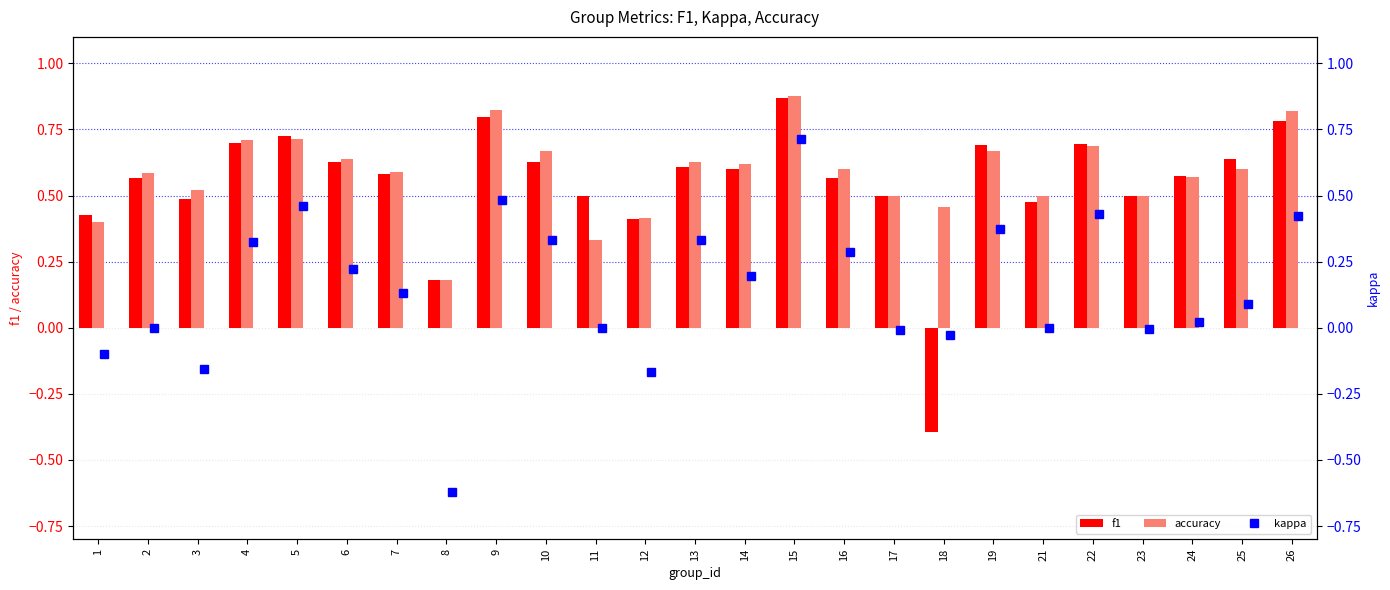

Reading left to right, transcribe all the data shown in this chart.

f1: 0.4	0.6	0.5	0.7	0.7	0.6	0.6	0.2	0.8	0.6	0.5	0.4	0.6	0.6	0.9	0.6	0.5	-0.4	0.7	0.5	0.7	0.5	0.6	0.6	0.8
accuracy: 0.4	0.6	0.5	0.7	0.7	0.6	0.6	0.2	0.8	0.7	0.3	0.4	0.6	0.6	0.9	0.6	0.5	0.5	0.7	0.5	0.7	0.5	0.6	0.6	0.8
kappa: -0.1	0.0	-0.2	0.3	0.5	0.2	0.1	-0.6	0.5	0.3	0.0	-0.2	0.3	0.2	0.7	0.3	-0.0	-0.0	0.4	0.0	0.4	-0.0	0.0	0.1	0.4